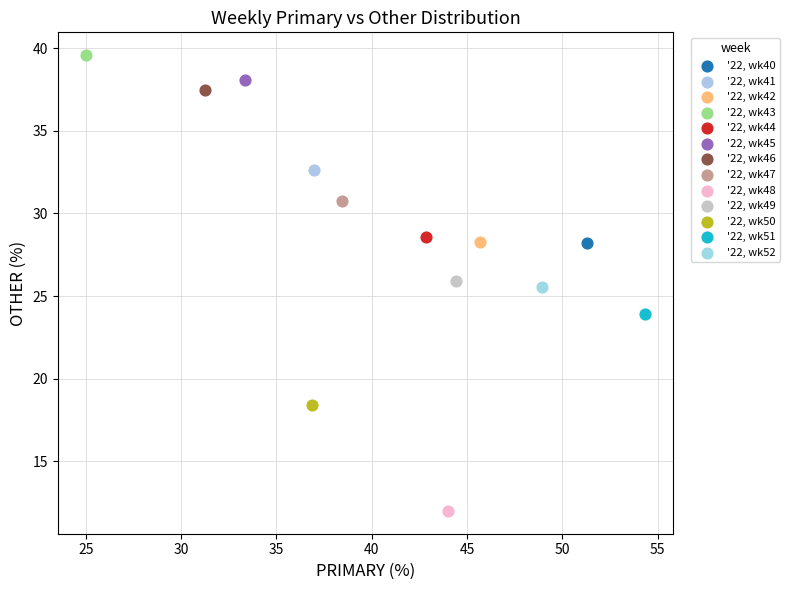

Which series contains the highest Y value?

'22, wk43